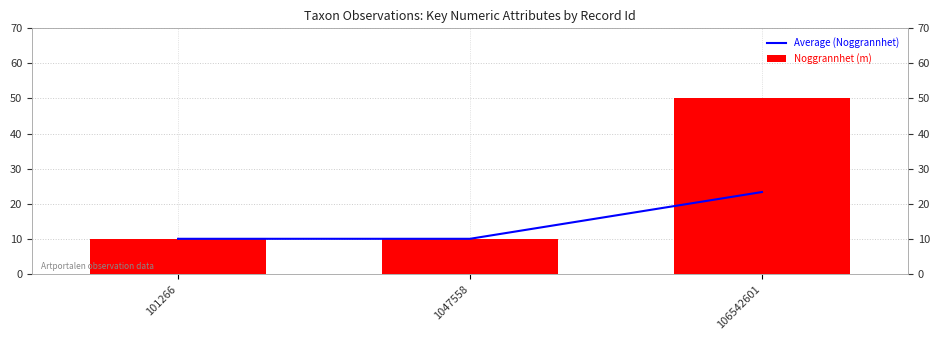

What is the difference between the Noggrannhet (m) values at 106542601 and 101266?

40.0